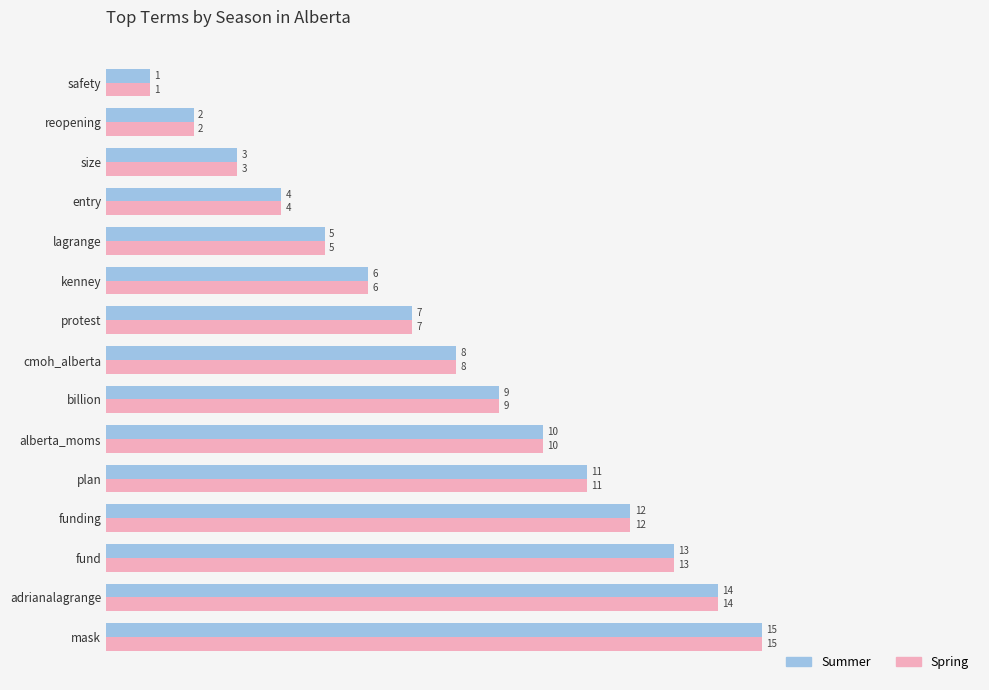

The Spring series shows 21 at mask. True or false?

False